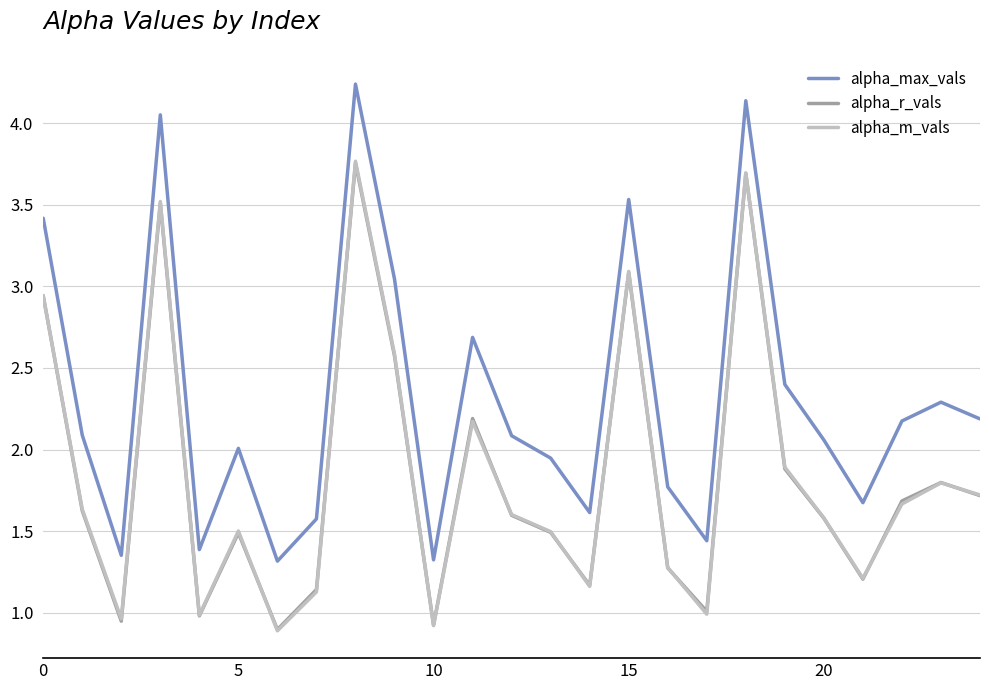

What is the minimum value for alpha_max_vals?

1.3